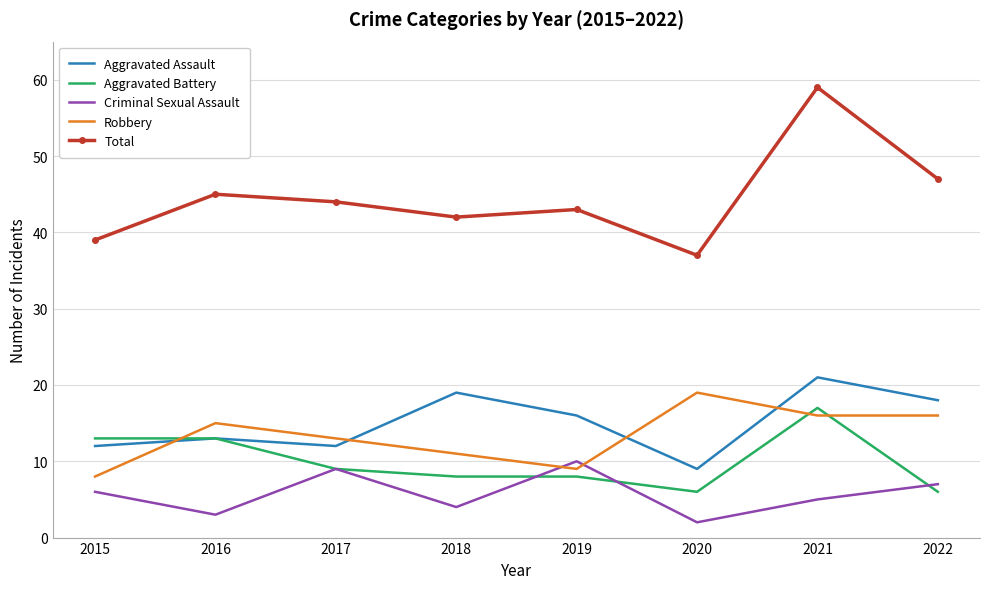

Reading left to right, what are all the values shown in this chart?

Aggravated Assault: 2015=12	2016=13	2017=12	2018=19	2019=16	2020=9	2021=21	2022=18
Aggravated Battery: 2015=13	2016=13	2017=9	2018=8	2019=8	2020=6	2021=17	2022=6
Criminal Sexual Assault: 2015=6	2016=3	2017=9	2018=4	2019=10	2020=2	2021=5	2022=7
Robbery: 2015=8	2016=15	2017=13	2018=11	2019=9	2020=19	2021=16	2022=16
Total: 2015=39	2016=45	2017=44	2018=42	2019=43	2020=37	2021=59	2022=47